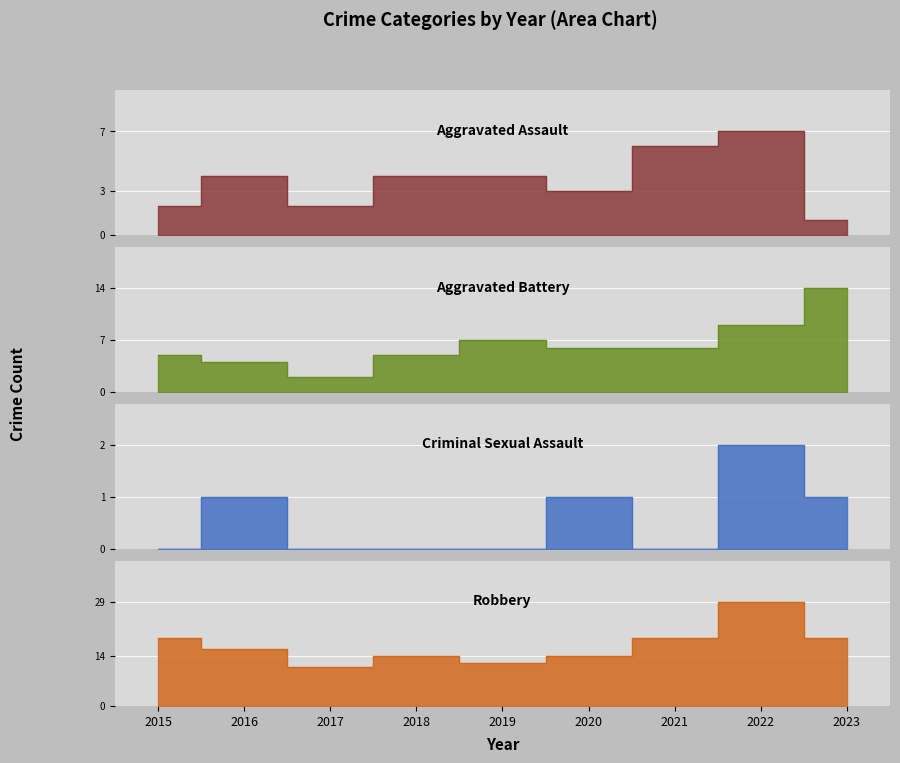

What is the average value of the Criminal Sexual Assault series?

1